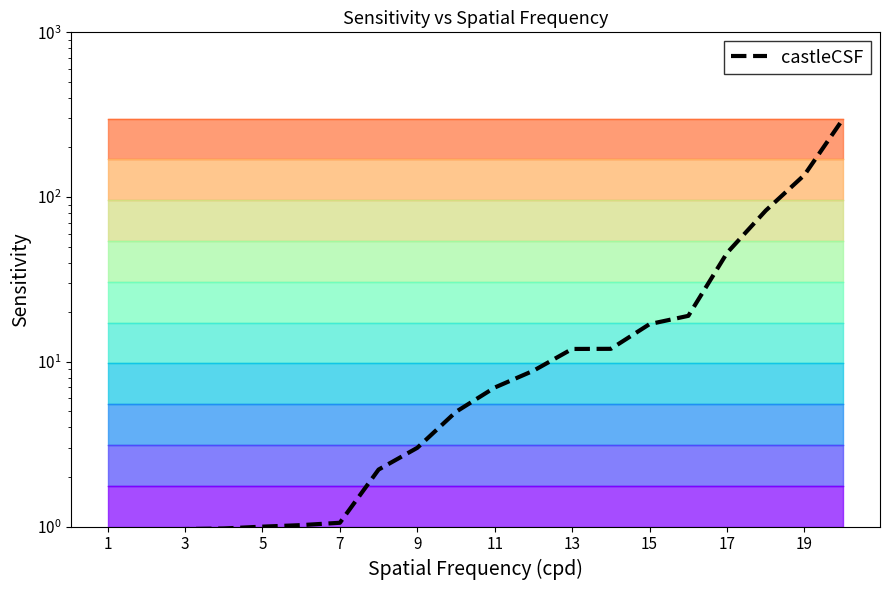

Count the number of categories in the chart.

20